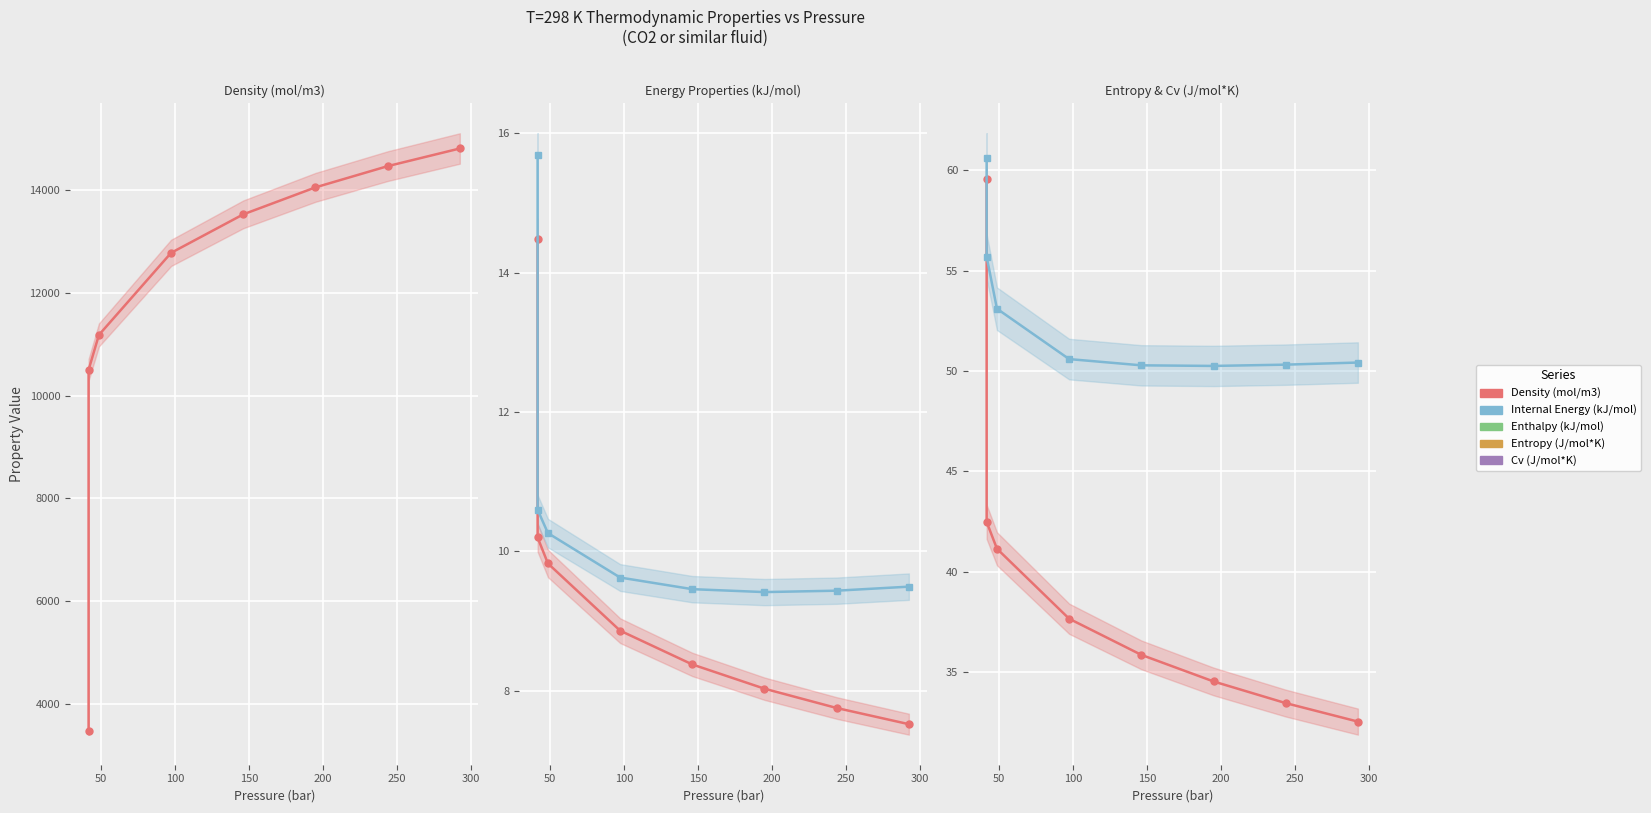

Read the Entropy (J/mol*K) value at 50.

42.5